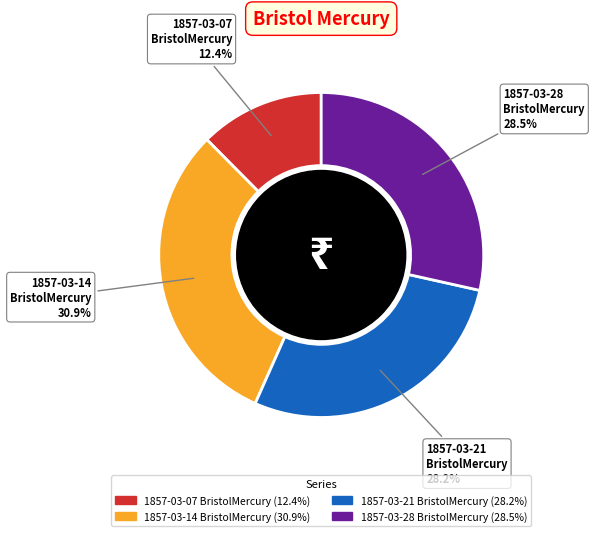

Is there any slice that represents more than half of the pie?

No